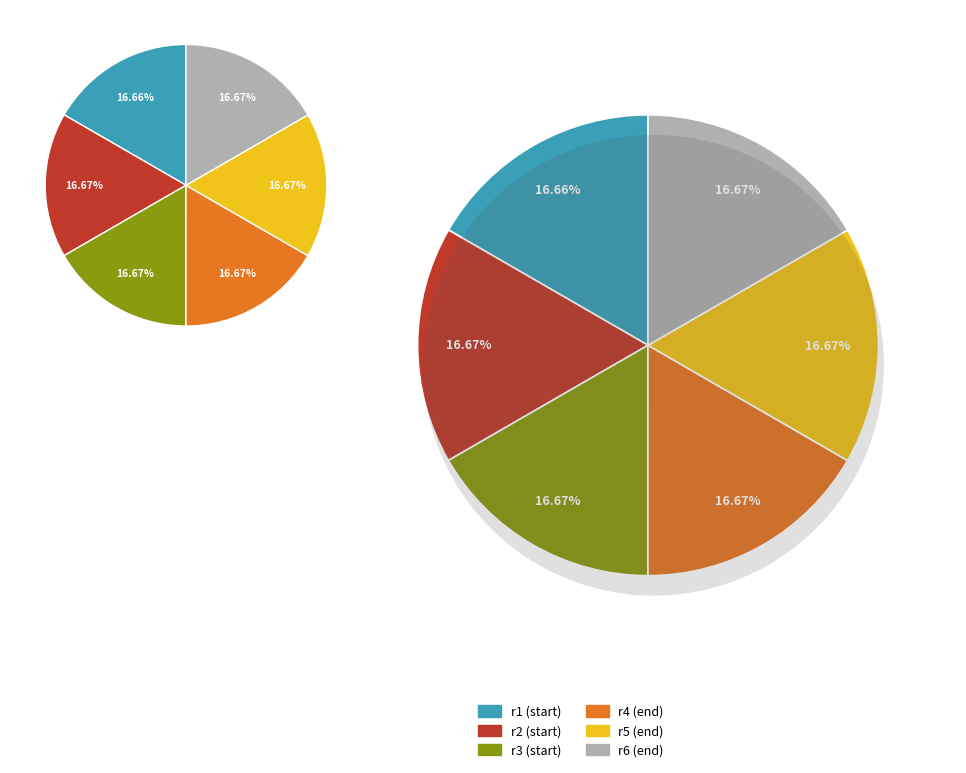

Is there a majority slice in this chart?

No